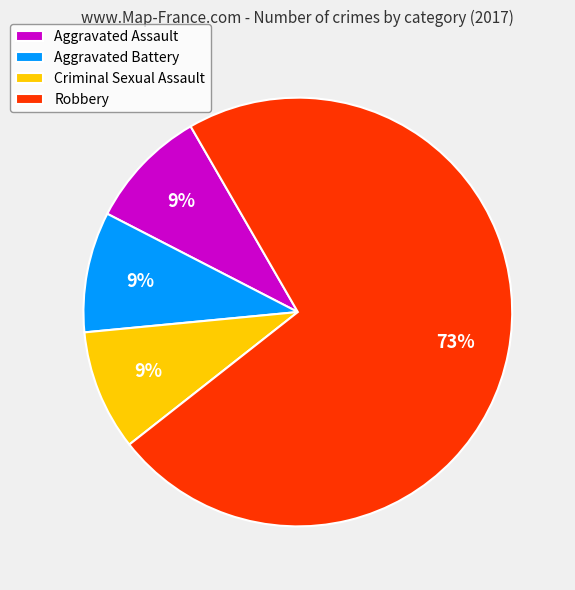

To the nearest percent, what is the difference between the Aggravated Battery and Robbery slice percentages?

64%